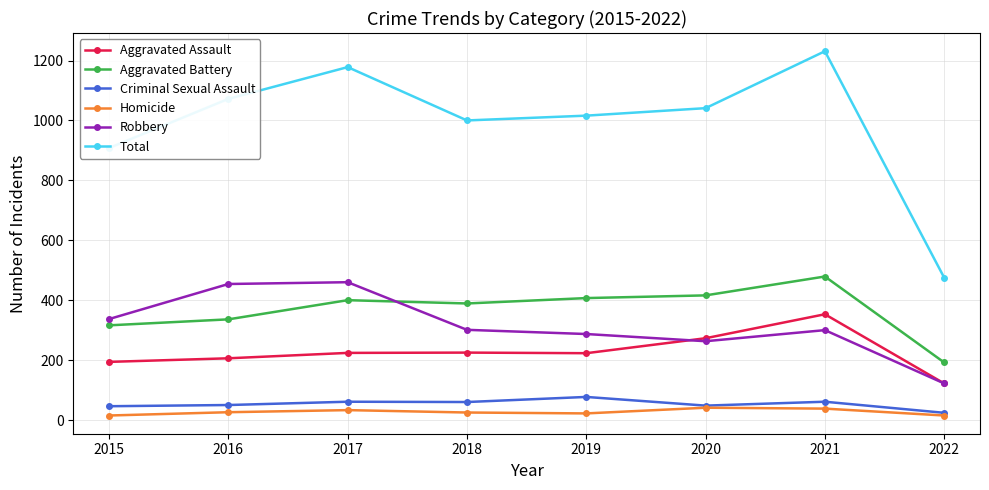

Which label corresponds to the largest value in the chart?

2021